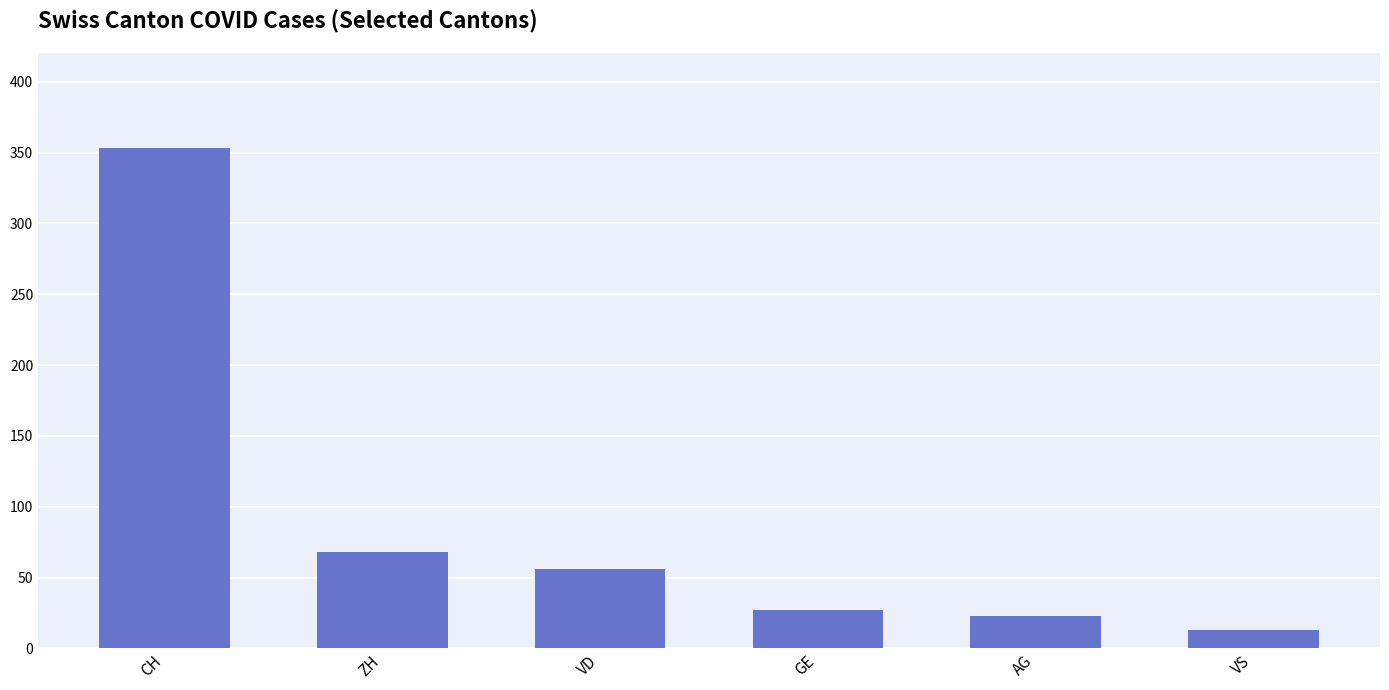

Which has a higher value, VD or VS?

VD